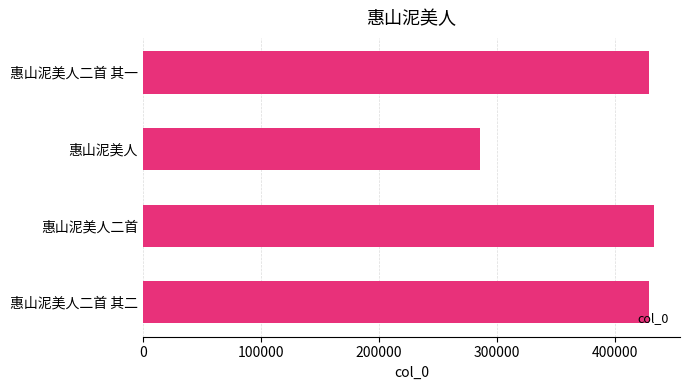

True or false: the data shows 259348 at 惠山泥美人二首.

False